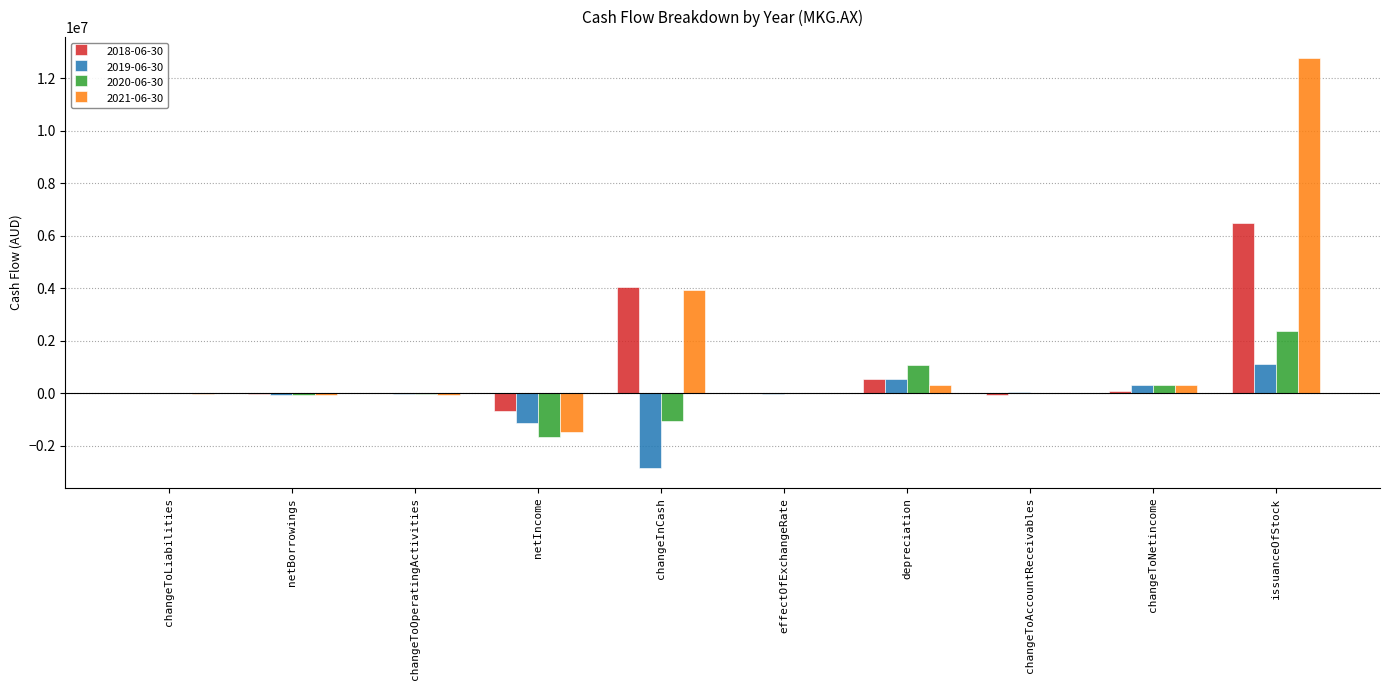

At which category does the chart reach its peak across all series?

issuanceOfStock